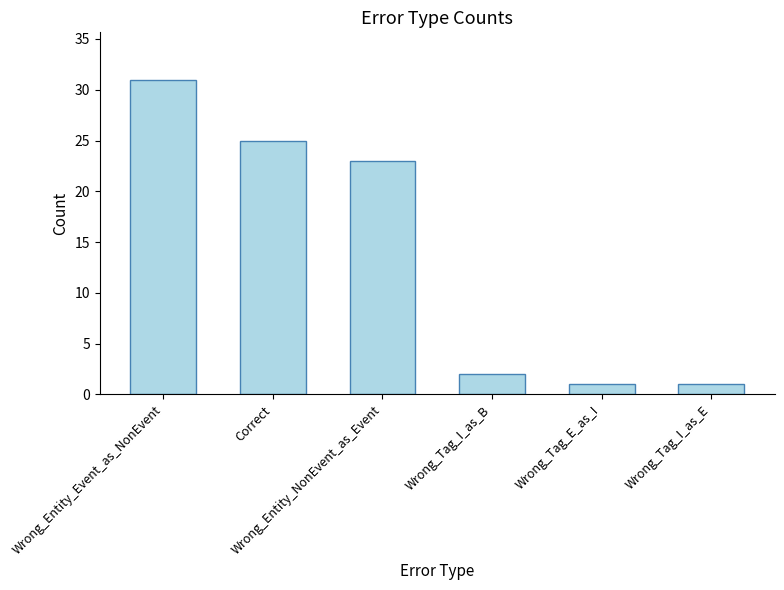

Reading right to left, list all the values displayed in this chart.

Wrong_Tag_I_as_E=1	Wrong_Tag_E_as_I=1	Wrong_Tag_I_as_B=2	Wrong_Entity_NonEvent_as_Event=23	Correct=25	Wrong_Entity_Event_as_NonEvent=31